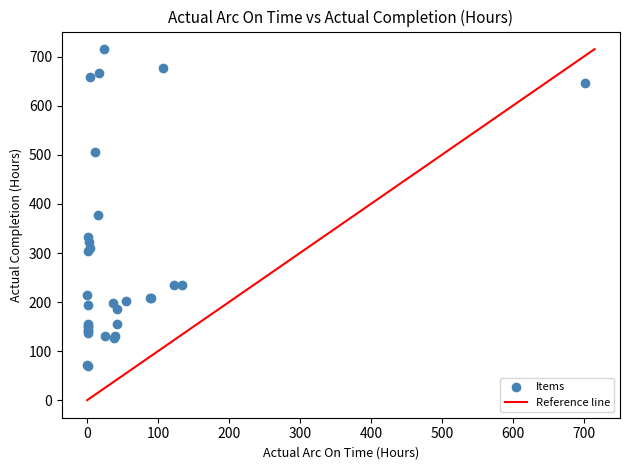

What Y value in the scatter plot is closest to 392?

378.0